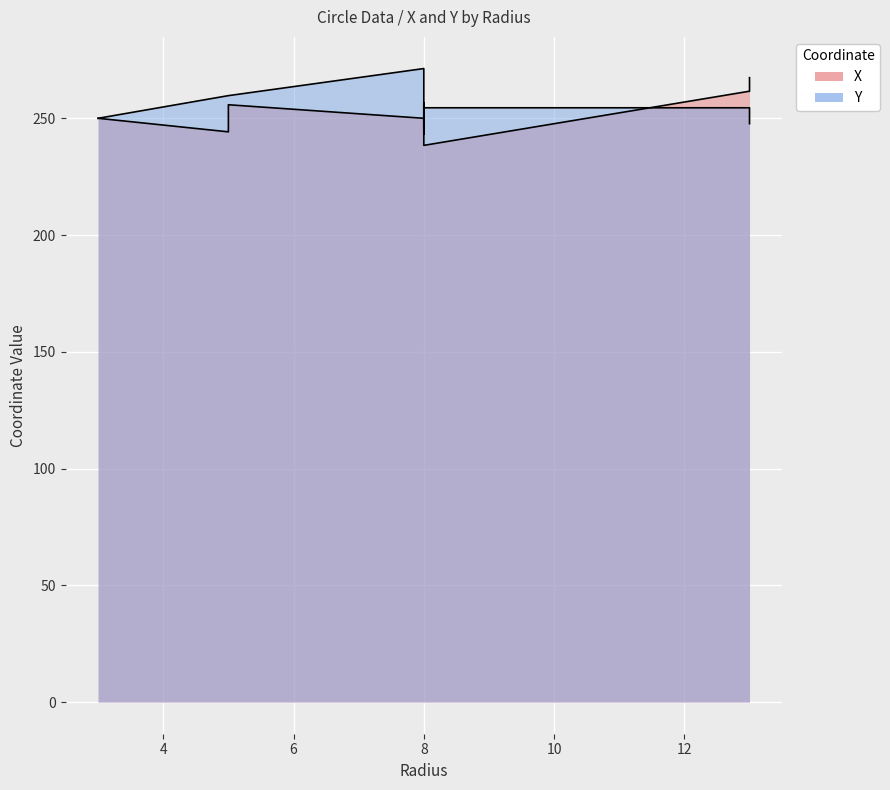

Reading left to right, extract all data points from this chart.

X: 250.0	244.2	255.8	250.0	243.2	256.8	238.4	261.6	267.4
Y: 250.0	259.7	259.7	271.3	245.0	245.0	254.5	254.5	247.7